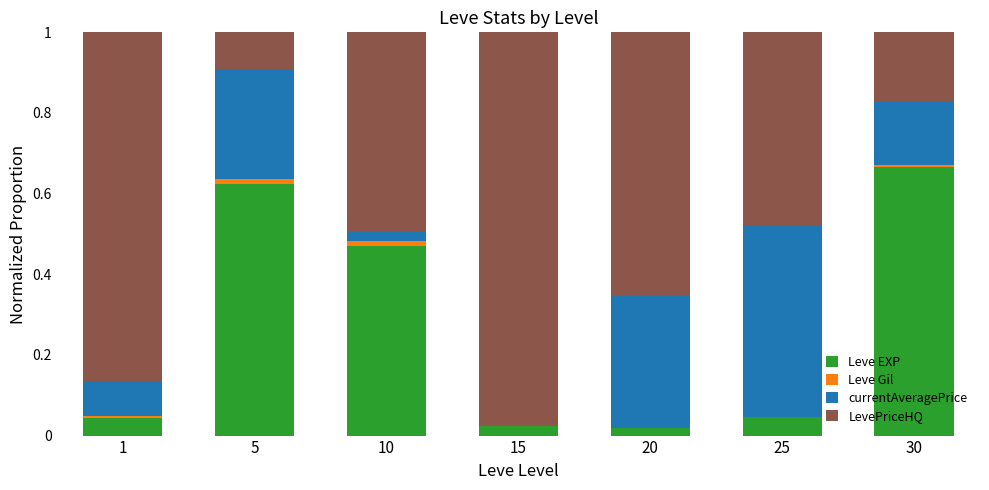

The Leve EXP series shows 0.0 at 25. True or false?

True